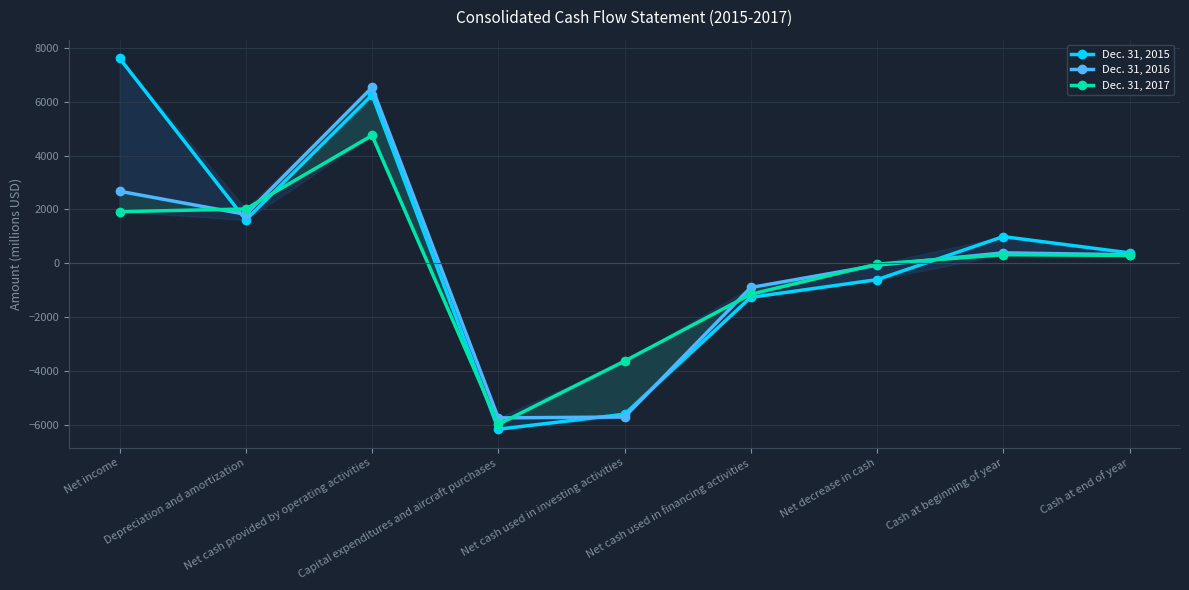

Count the number of categories in the chart.

9